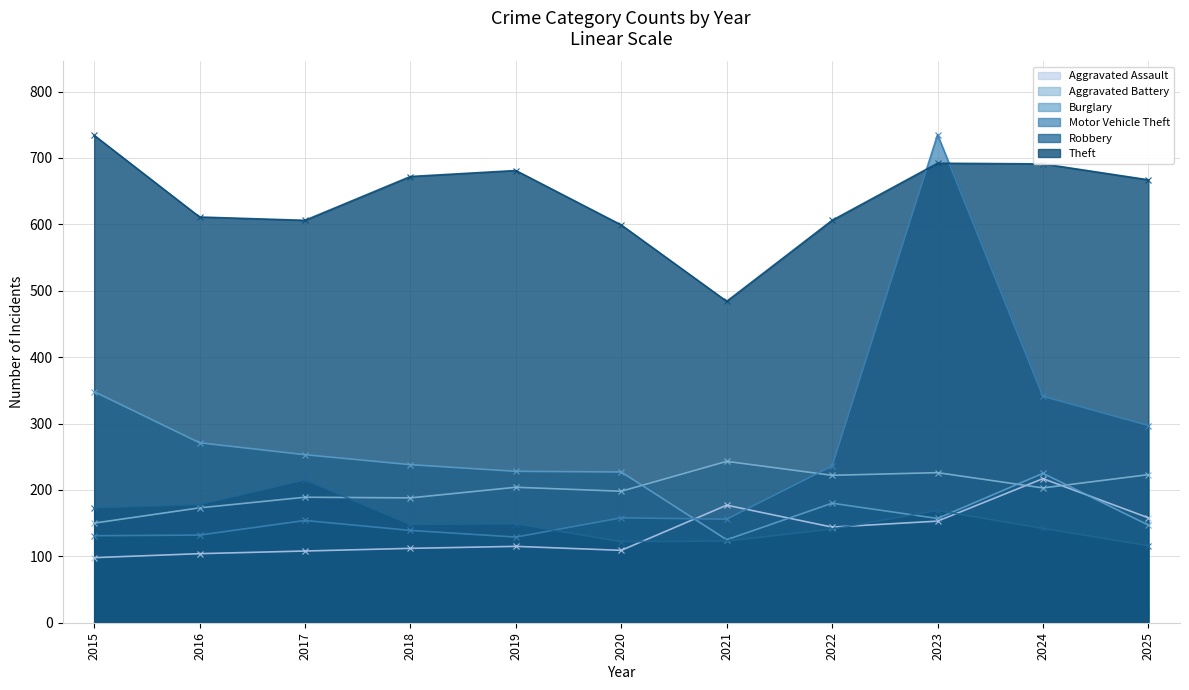

Reading left to right, transcribe all the data shown in this chart.

Aggravated Assault: 2015=98	2016=104	2017=108	2018=112	2019=115	2020=109	2021=177	2022=144	2023=153	2024=217	2025=158
Aggravated Battery: 2015=150	2016=173	2017=189	2018=188	2019=204	2020=198	2021=243	2022=222	2023=226	2024=203	2025=223
Burglary: 2015=348	2016=271	2017=253	2018=238	2019=228	2020=227	2021=125	2022=180	2023=157	2024=225	2025=147
Motor Vehicle Theft: 2015=131	2016=132	2017=154	2018=139	2019=129	2020=158	2021=156	2022=236	2023=735	2024=341	2025=297
Robbery: 2015=173	2016=178	2017=215	2018=148	2019=149	2020=122	2021=123	2022=141	2023=169	2024=142	2025=116
Theft: 2015=734	2016=611	2017=606	2018=672	2019=681	2020=599	2021=484	2022=606	2023=692	2024=691	2025=667